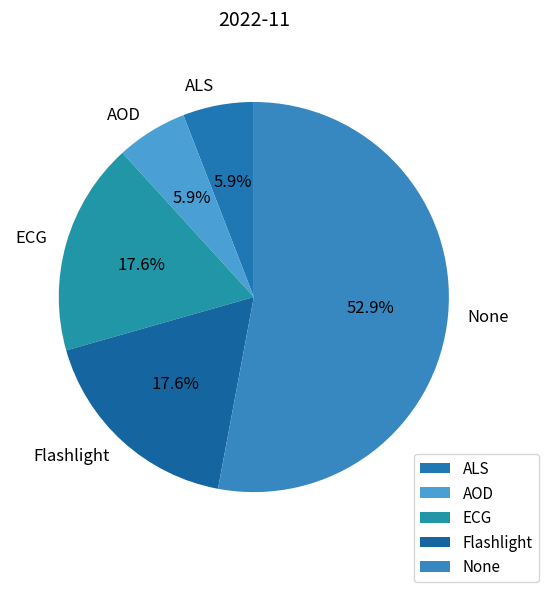

Is it true that ECG is 18% of the pie?

True